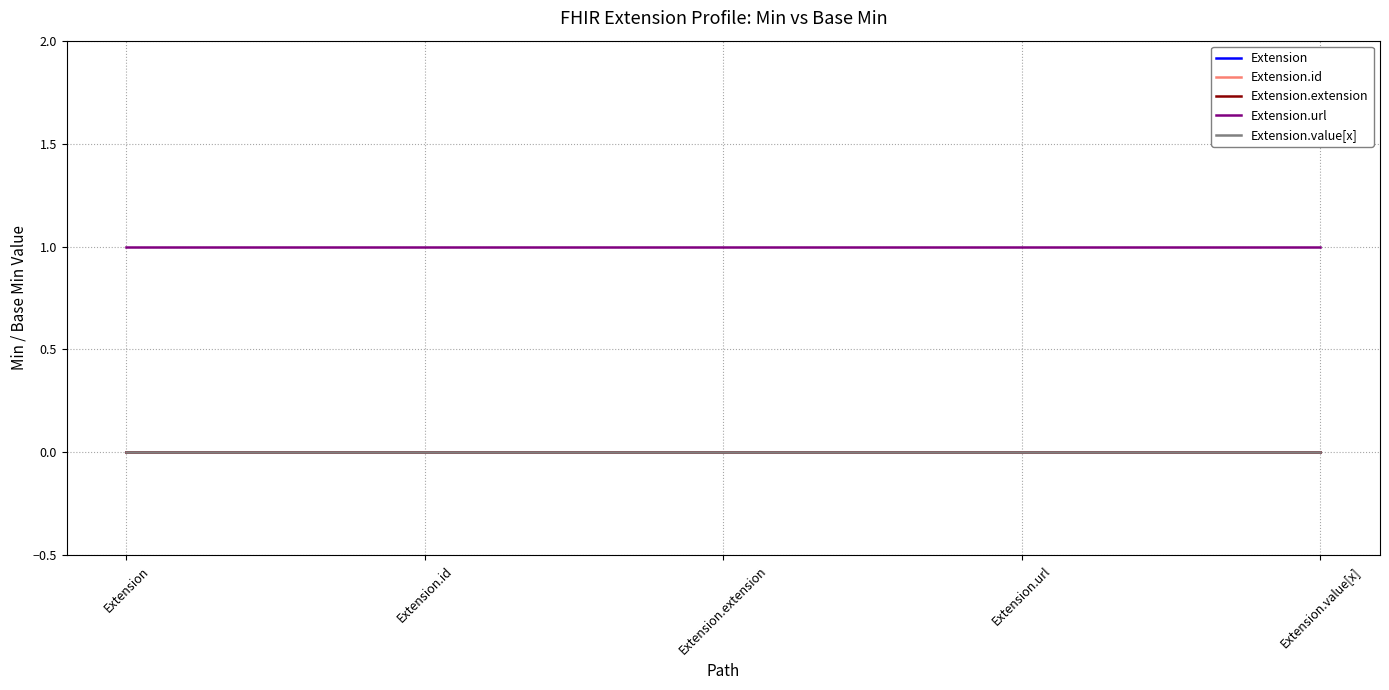

True or false: Extension has more than 2 interior local peaks.

False